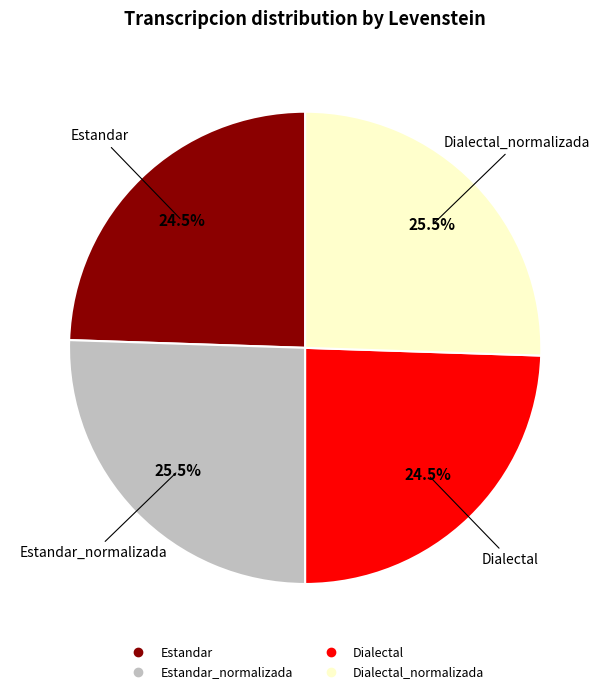

How many slices are in this pie chart?

4